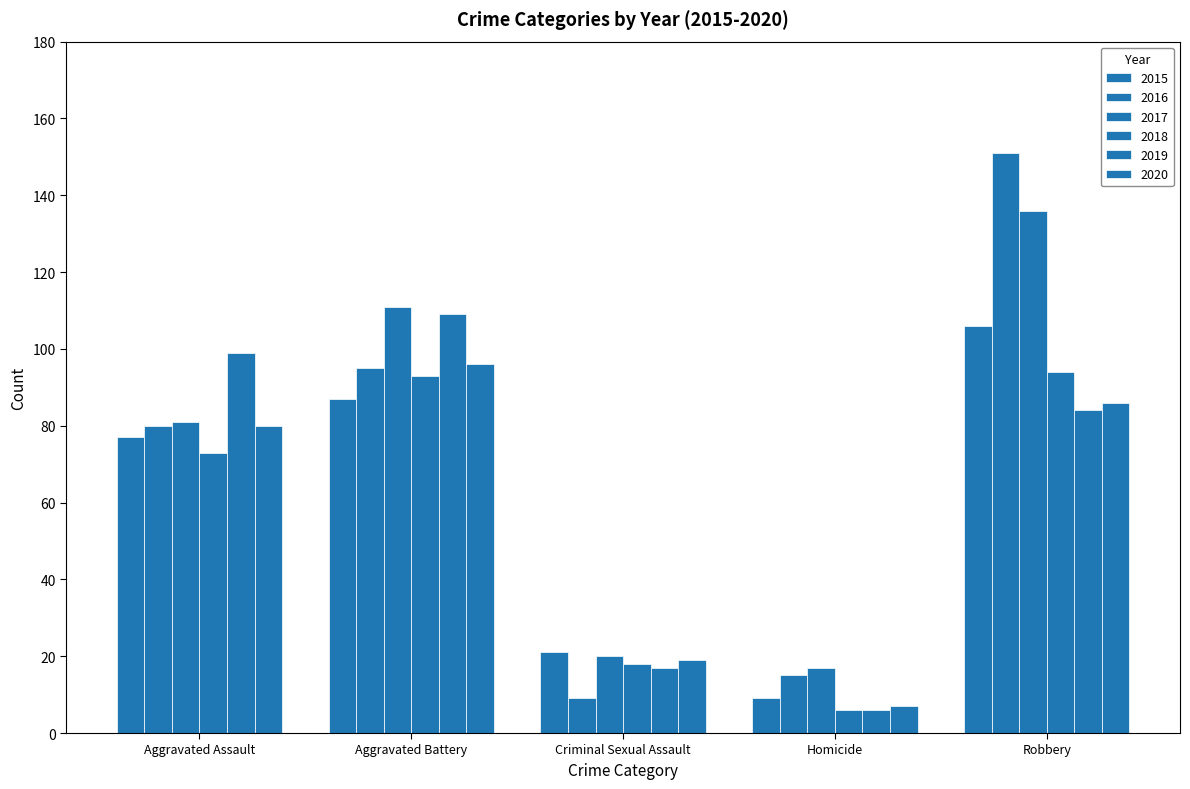

The 2017 series shows 86 at Robbery. True or false?

False